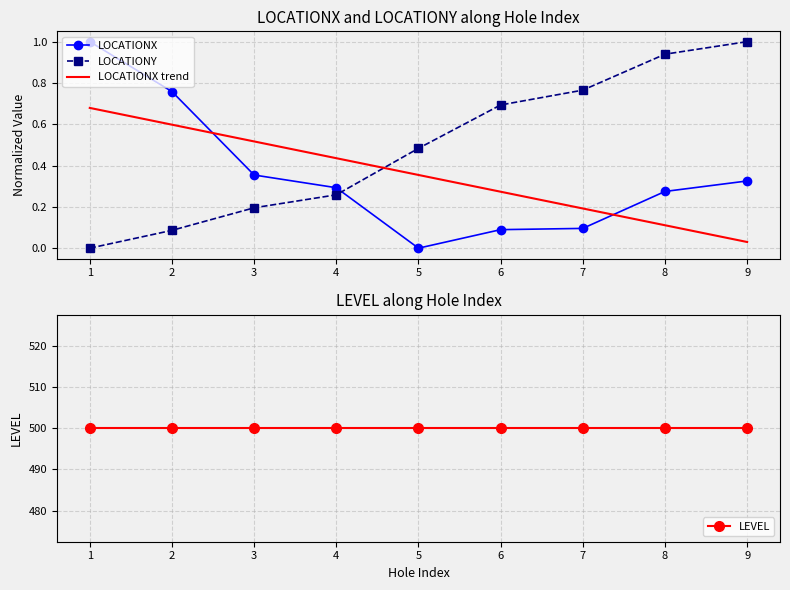

What is the average value of the LOCATIONX trend series?

0.4